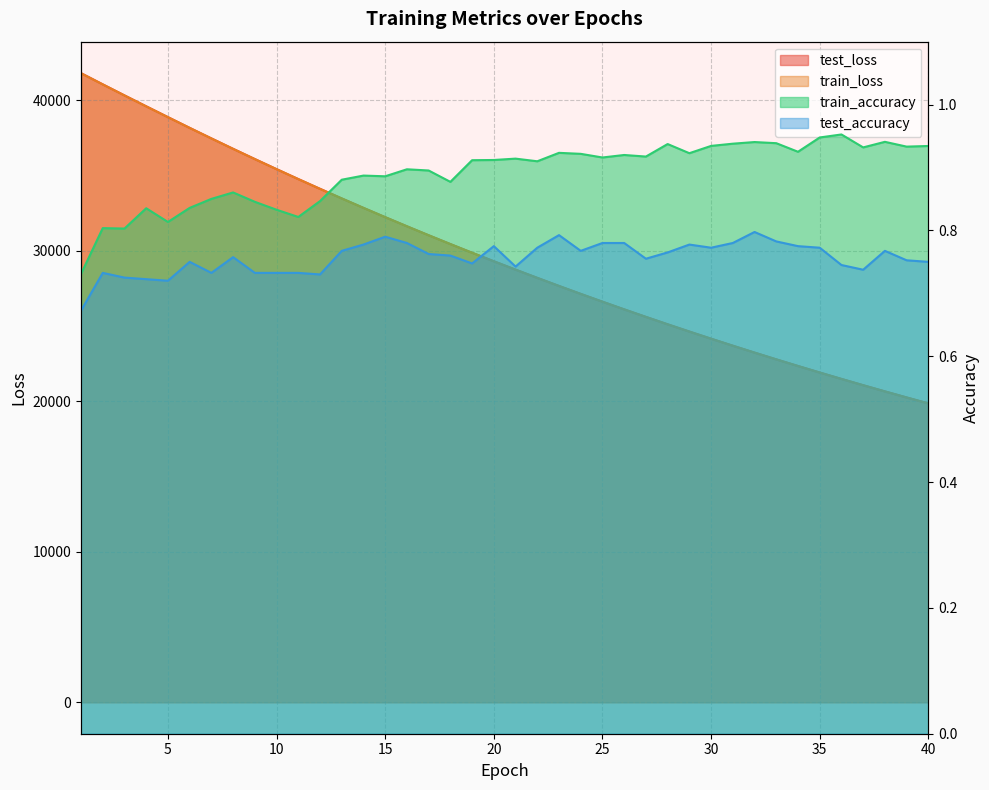

At 15, list the series in order from largest to smallest.

test_loss, train_loss, train_accuracy, test_accuracy